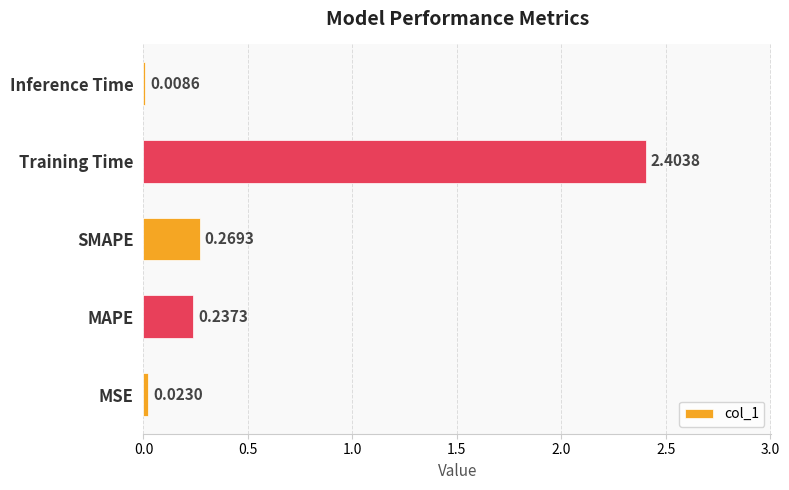

Are the bars horizontal?

Yes